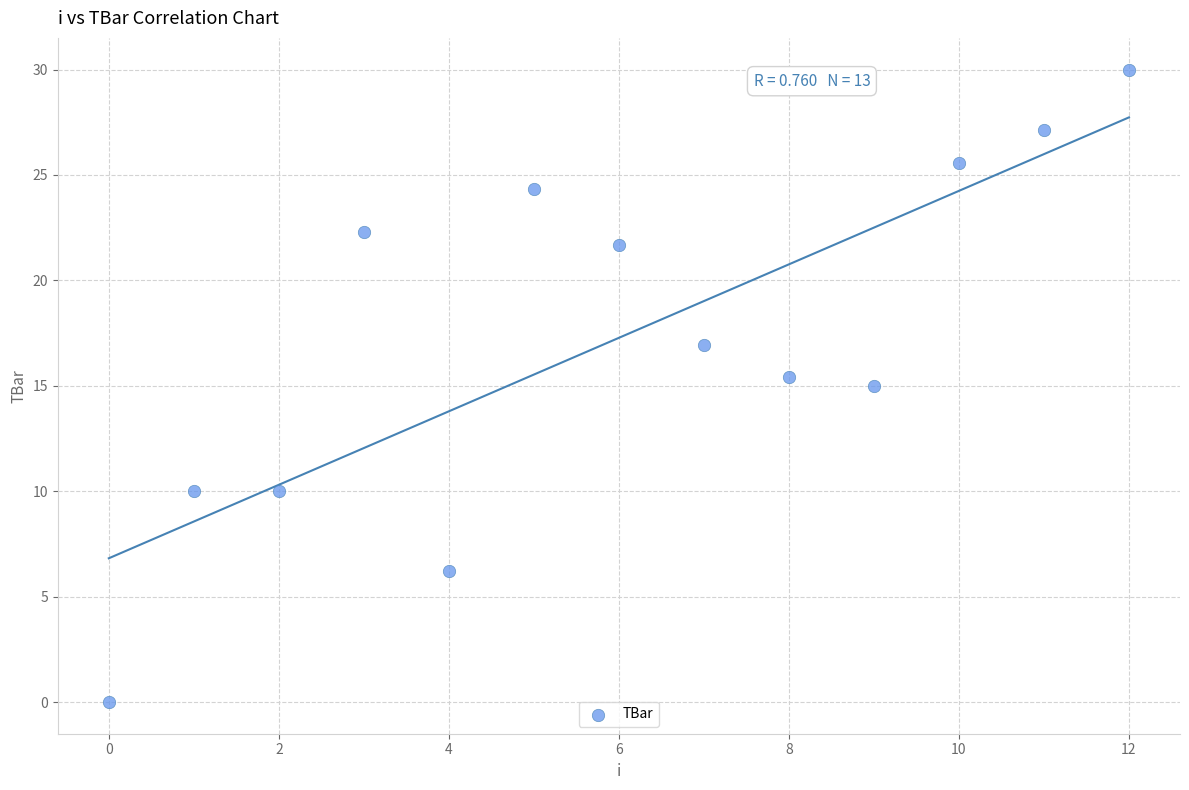

What is the range of Y values (max minus min)?

30.0